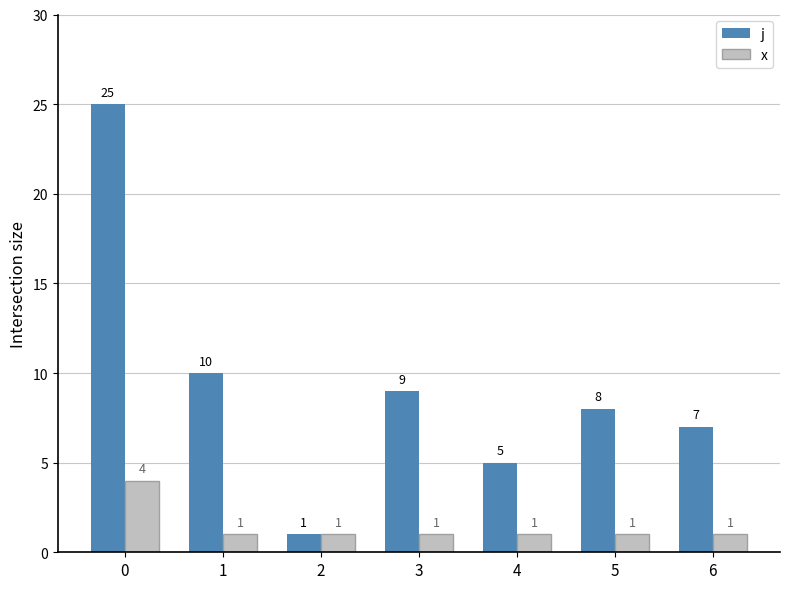

True or false: j has a value of 4 at 6.

False